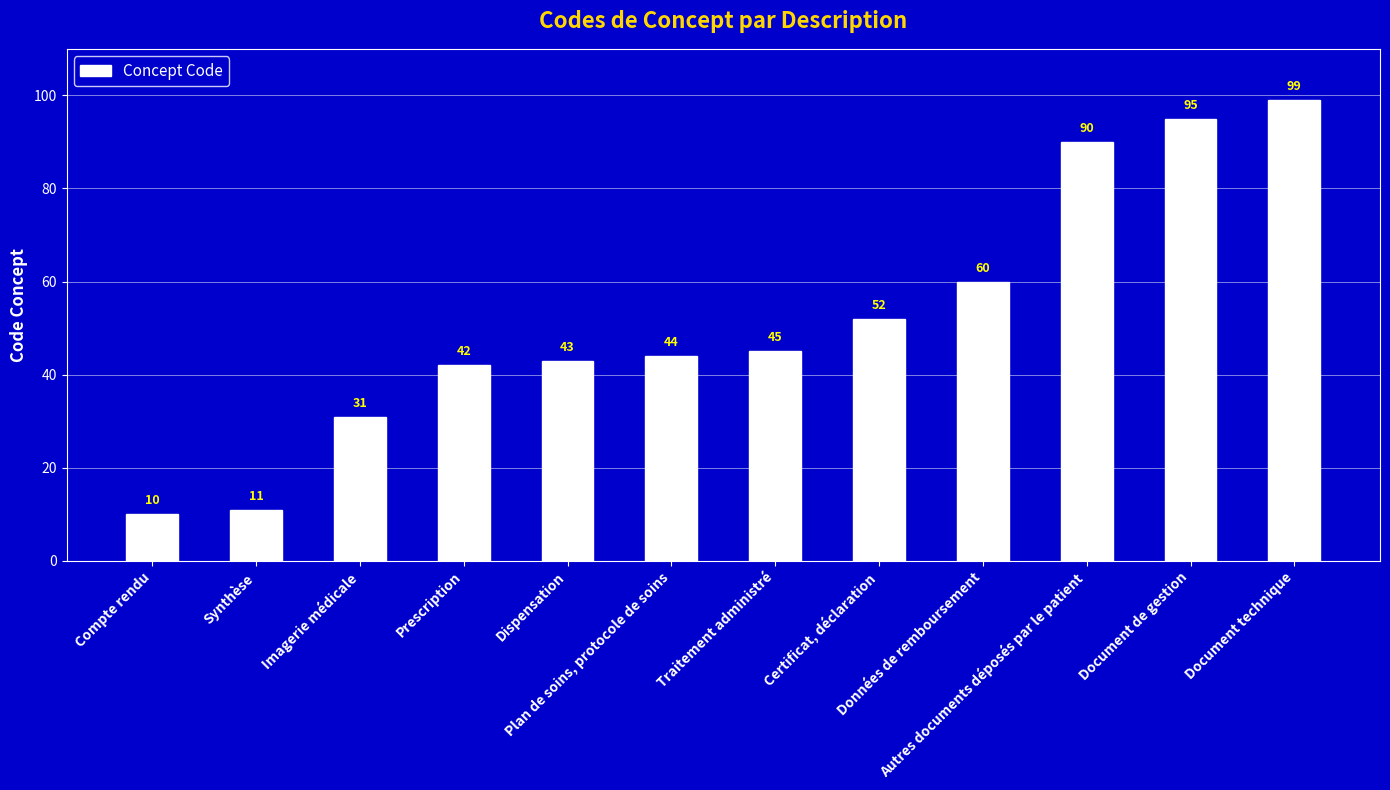

What is the difference between the values at Synthèse and Compte rendu?

1